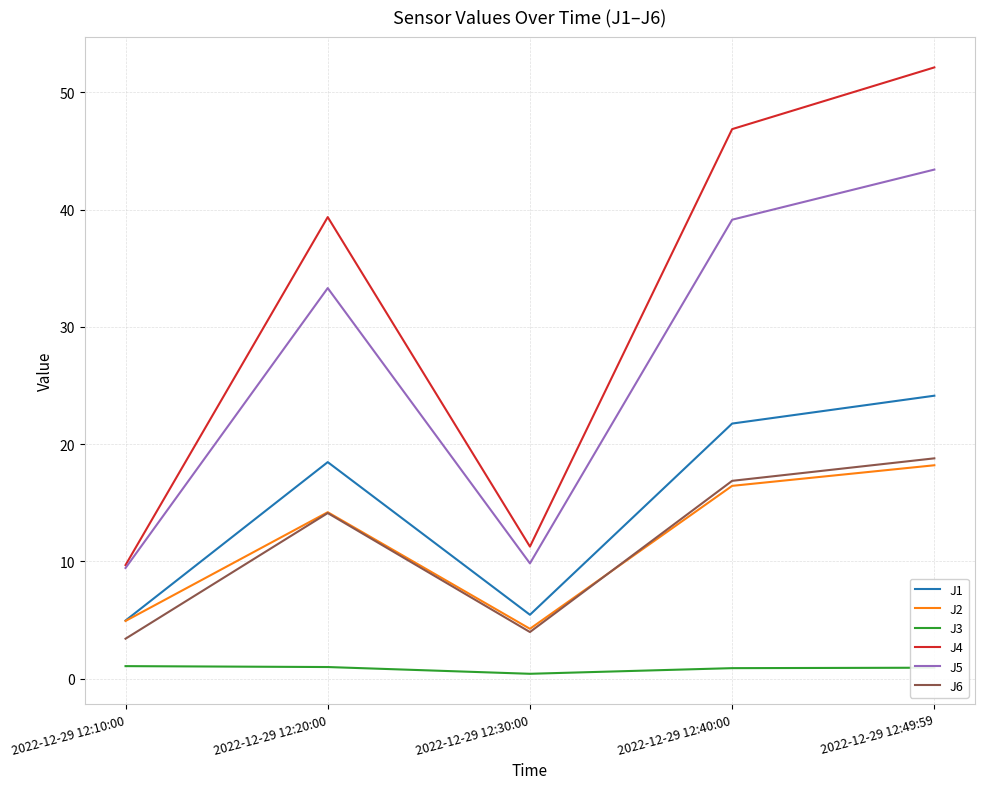

The value of J5 at 2022-12-29 12:30:00 is 9.8. True or false?

True